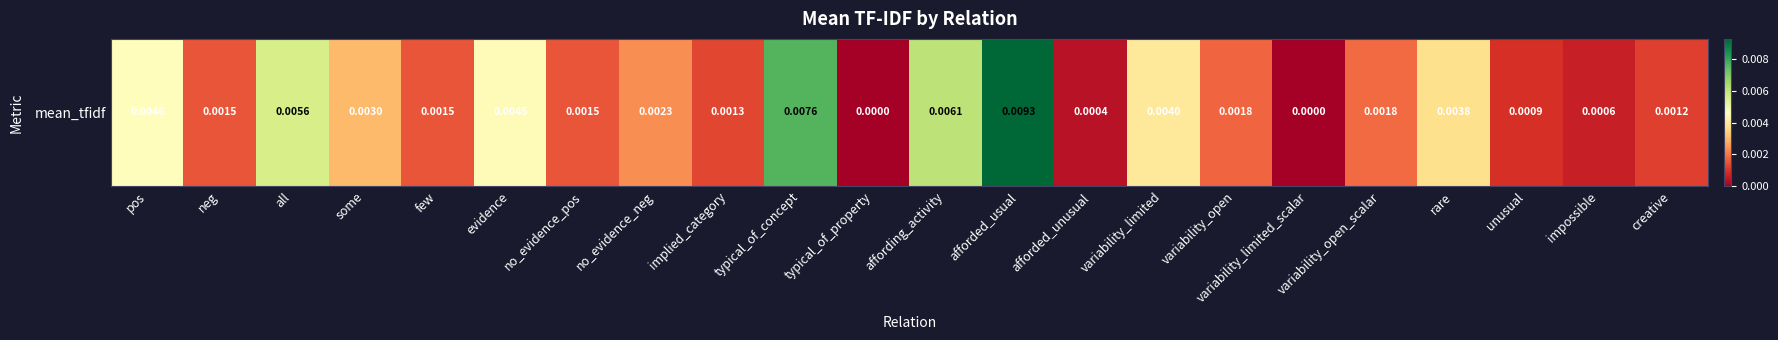

The chart shows a value of 0.0 at some. True or false?

True